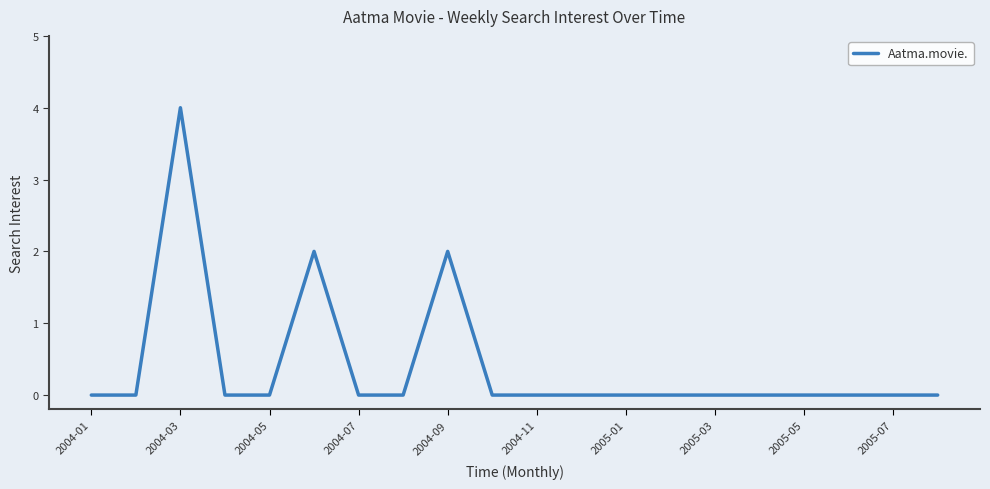

Reading left to right, transcribe all the data shown in this chart.

0	0	4	0	0	2	0	0	2	0	0	0	0	0	0	0	0	0	0	0